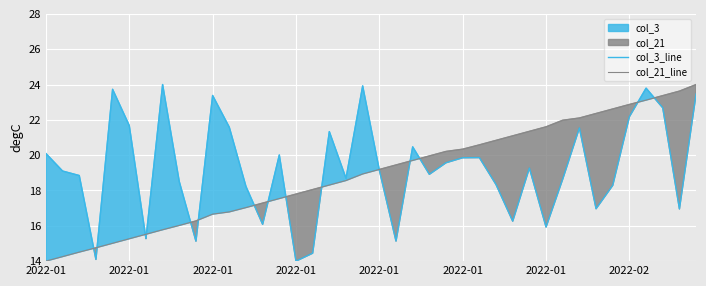

Read the col_21_line value at 17.

18.3